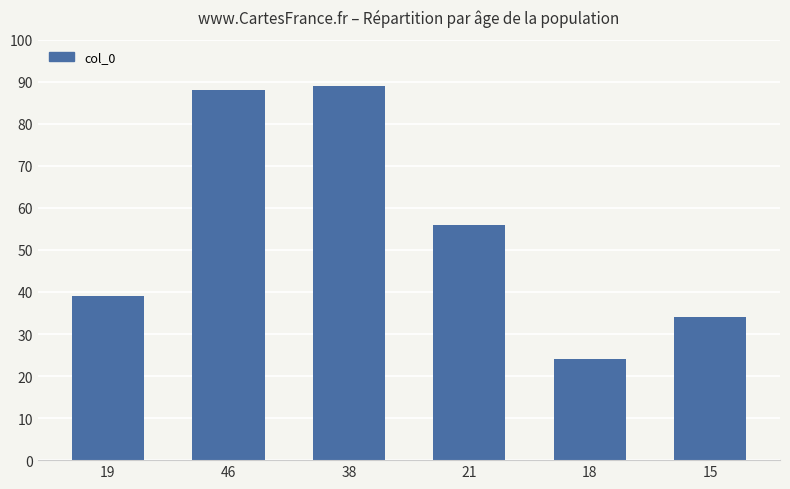

Which category has the highest value across all series?

38